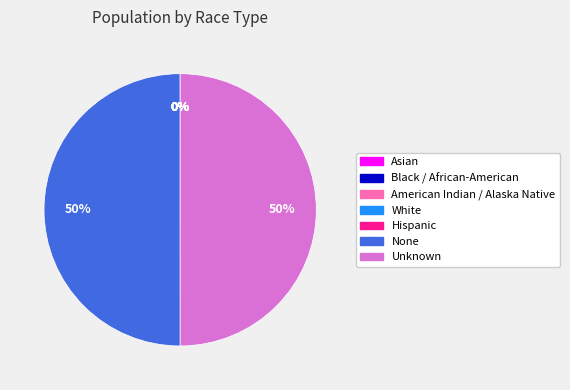

True or false: Unknown accounts for 50% of the total.

True